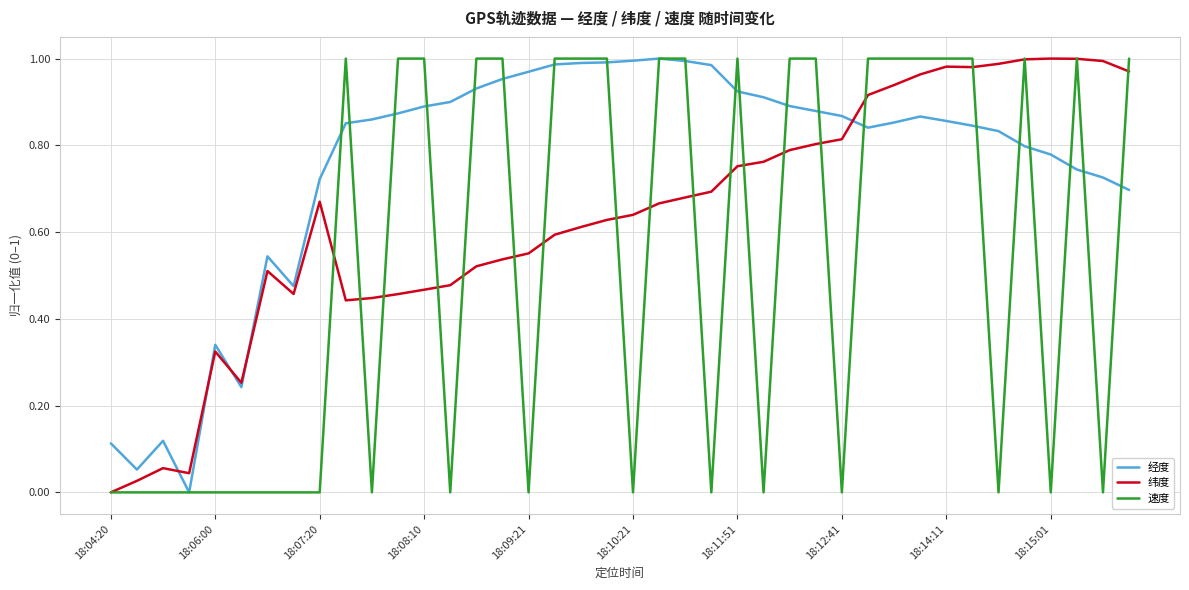

At how many categories does at least one series exceed 0?

40